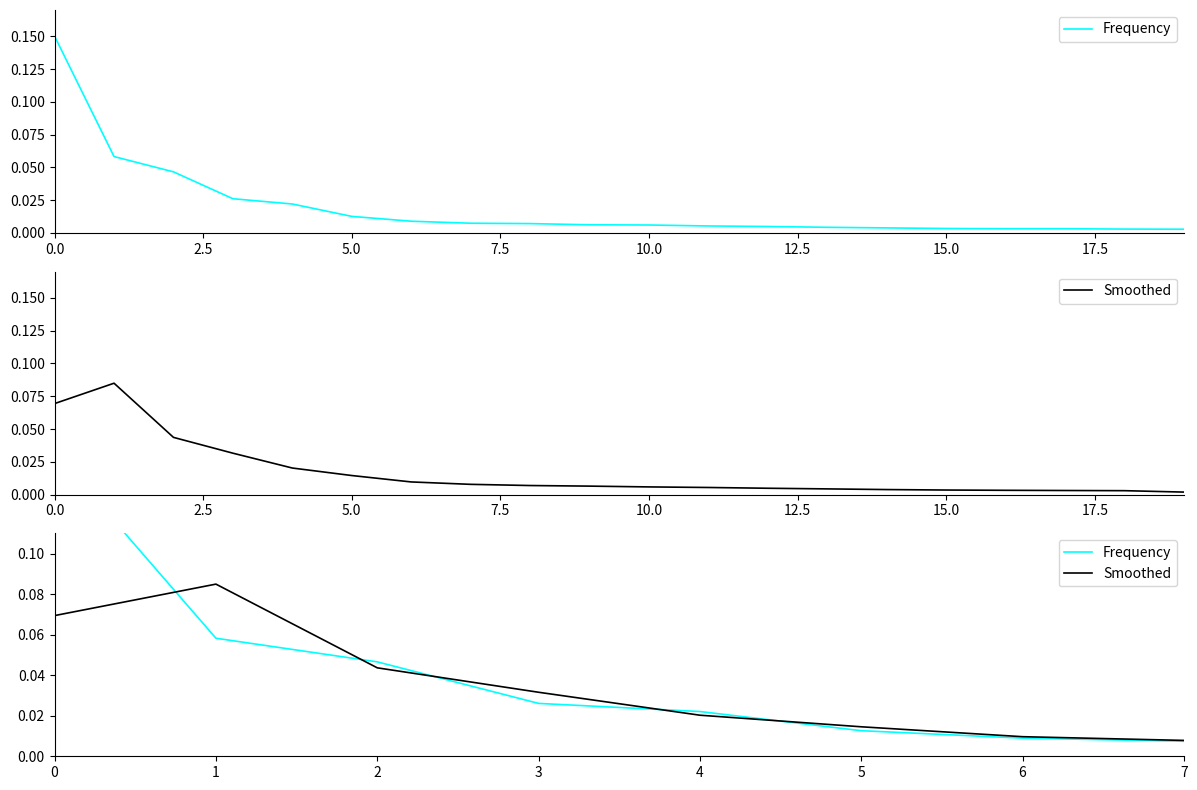

Which series has the largest total across all categories?

Frequency